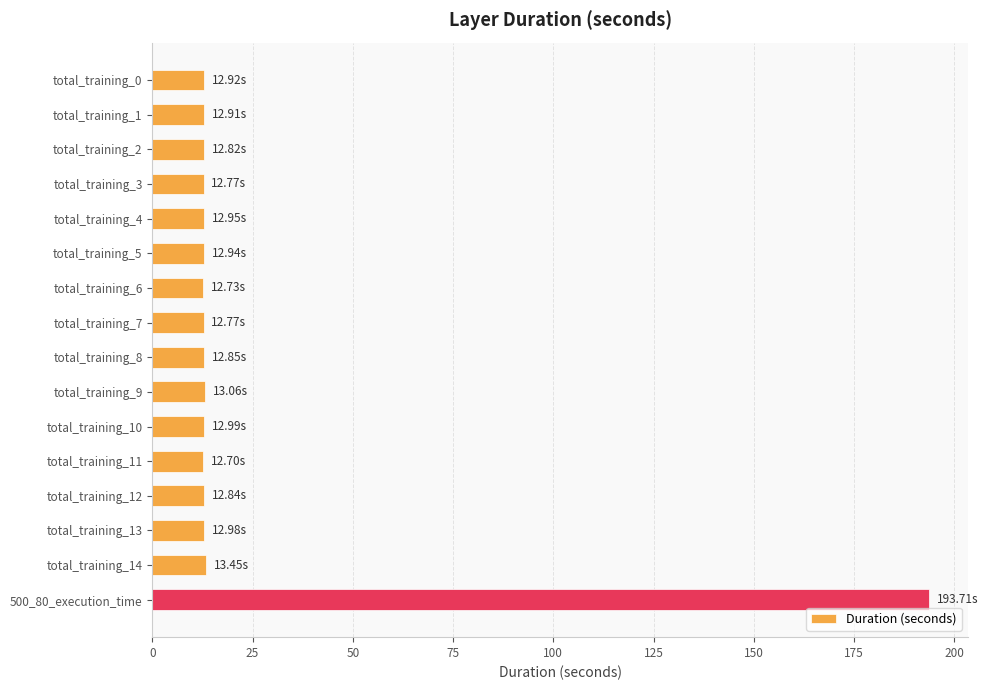

What is the ratio of the value at total_training_7 to the value at total_training_3?

1.0